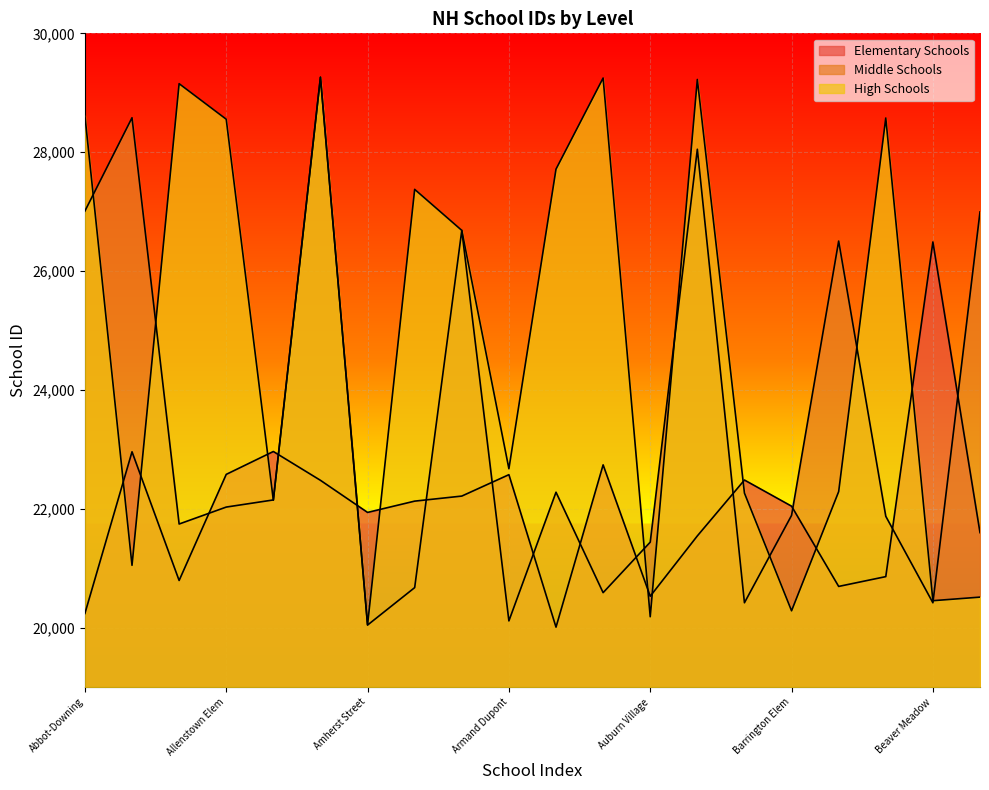

Which series has the largest total across all categories?

High Schools